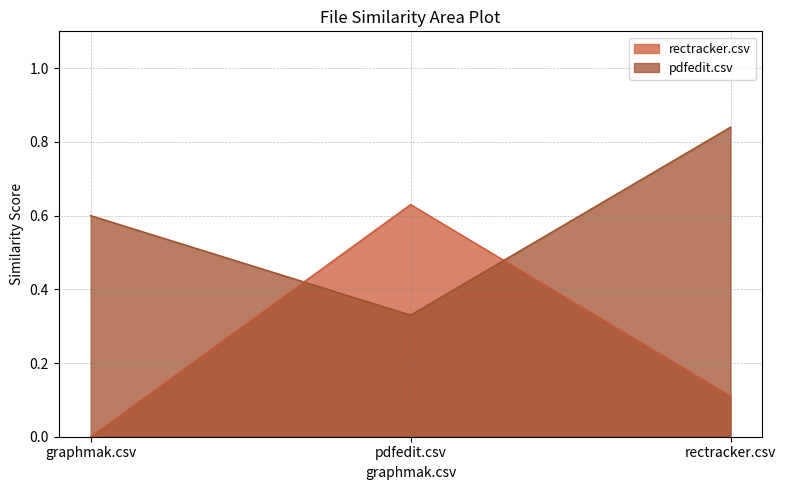

Which series has the largest range (max minus min)?

rectracker.csv